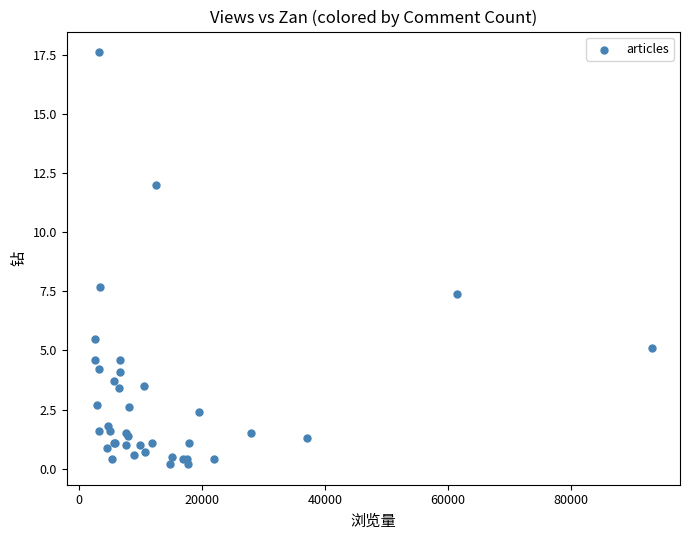

What Y value in the scatter plot is closest to 8?

7.7